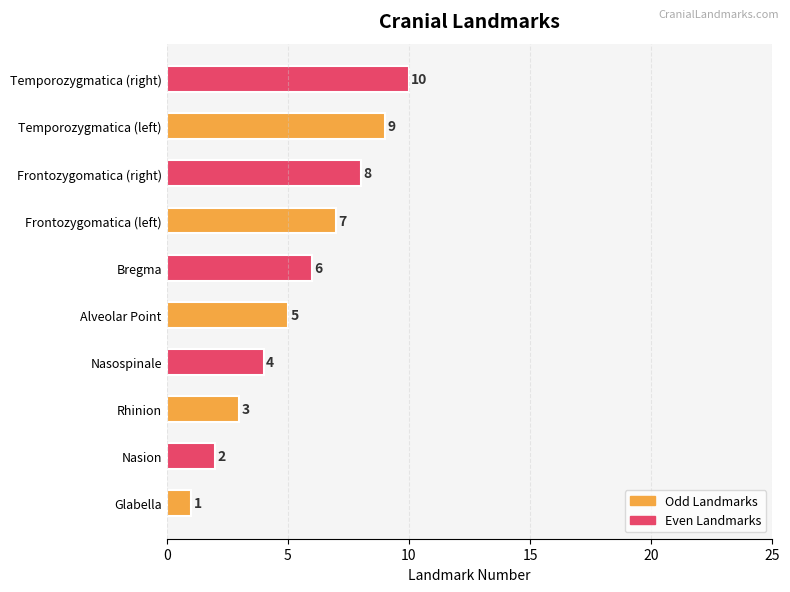

At which category does the chart reach its peak across all series?

Temporozygmatica (right)